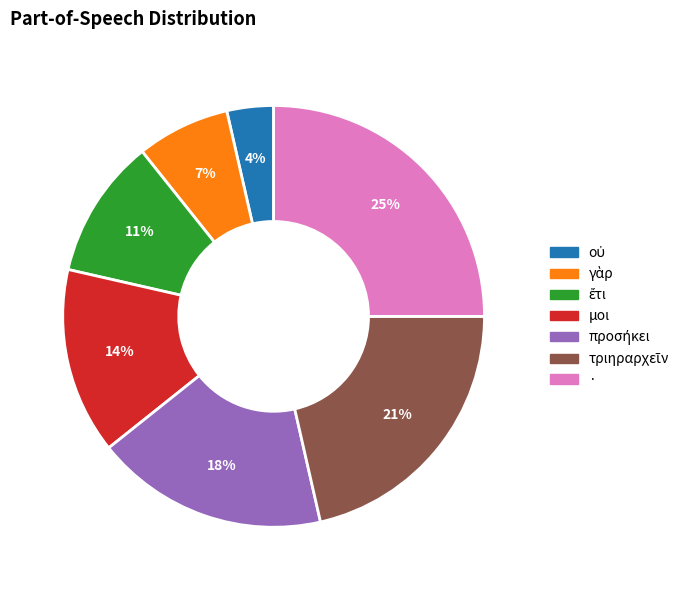

The · slice represents 25% of the pie. True or false?

True